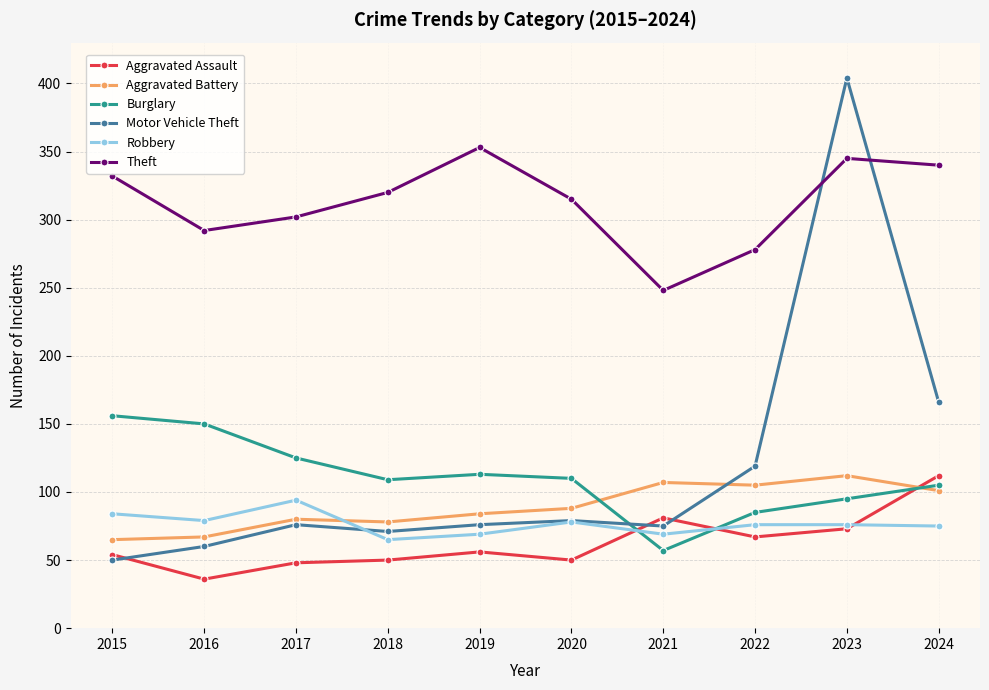

What is the minimum value shown in the chart?

36